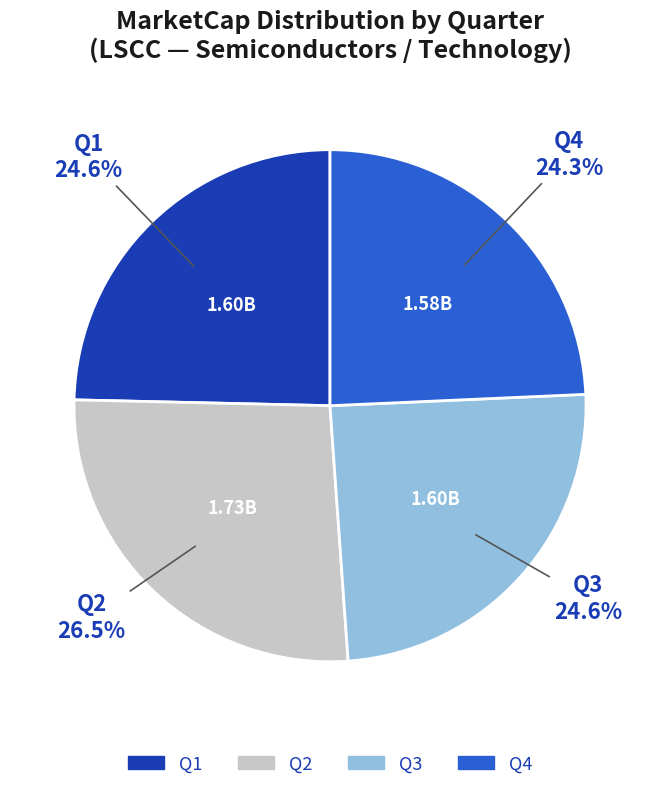

Approximately how many times larger is the value at Q1 compared to Q3?

1.0